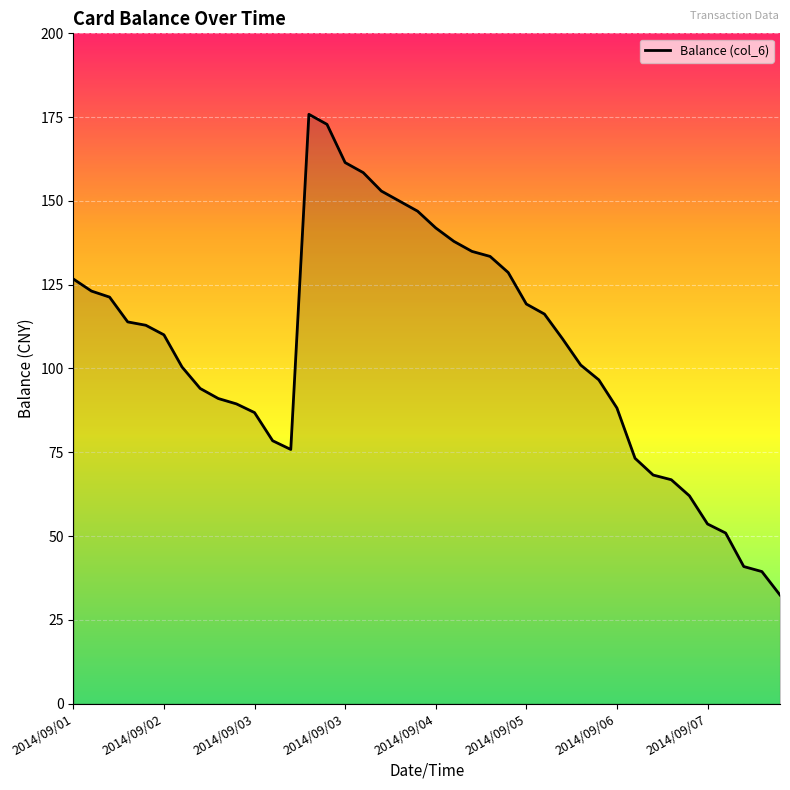

What is the smallest value displayed?

32.4